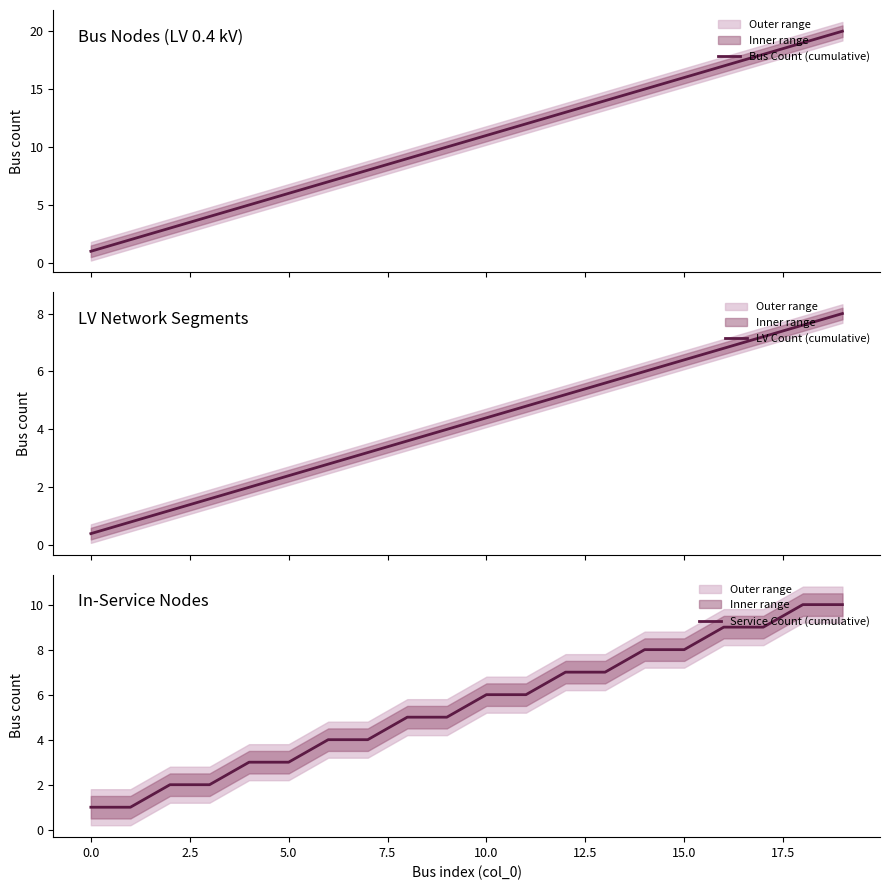

What is the label of the 3rd point from the right?

17